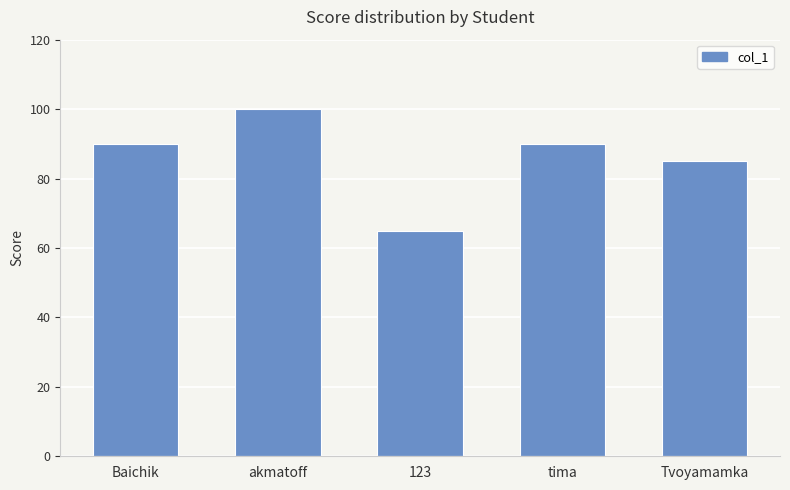

What is the difference between the values at 123 and tima?

25